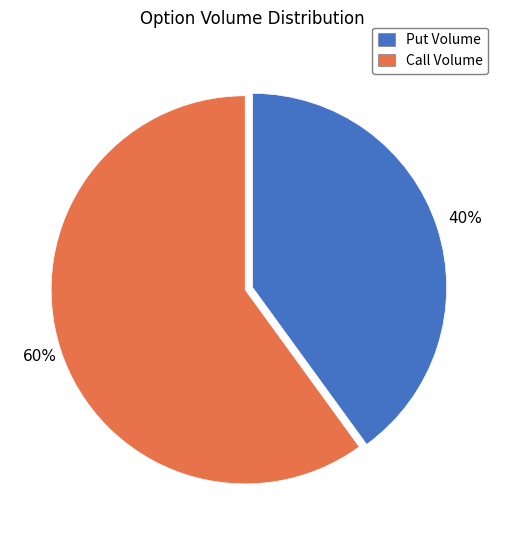

To the nearest percent, what is the average slice percentage?

50%